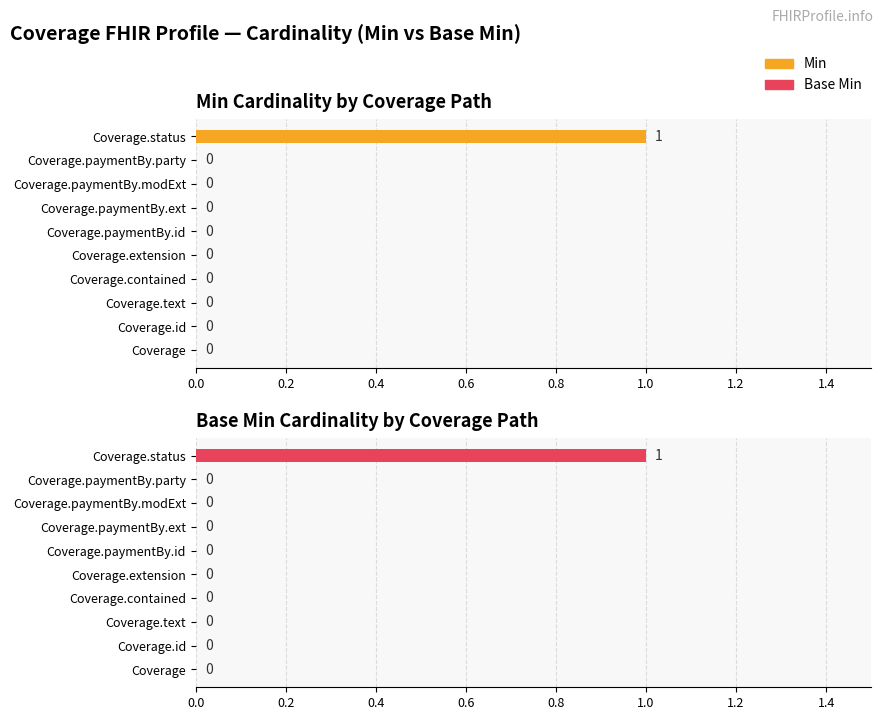

The Base Min Cardinality by Coverage Path series shows 1 at Coverage.status. True or false?

True